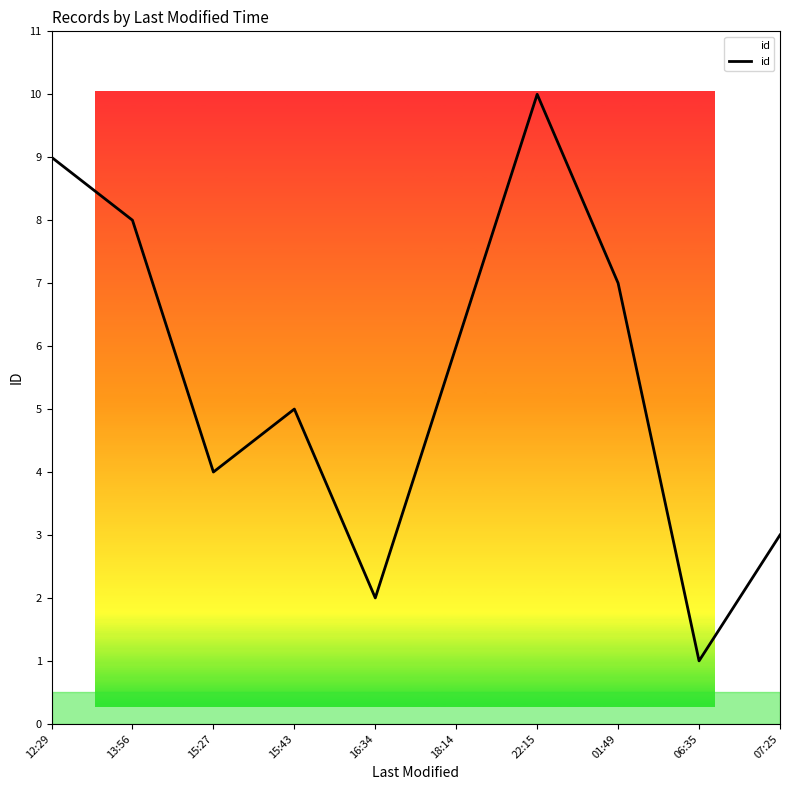

The chart shows a value of 2 at 15:43. True or false?

False